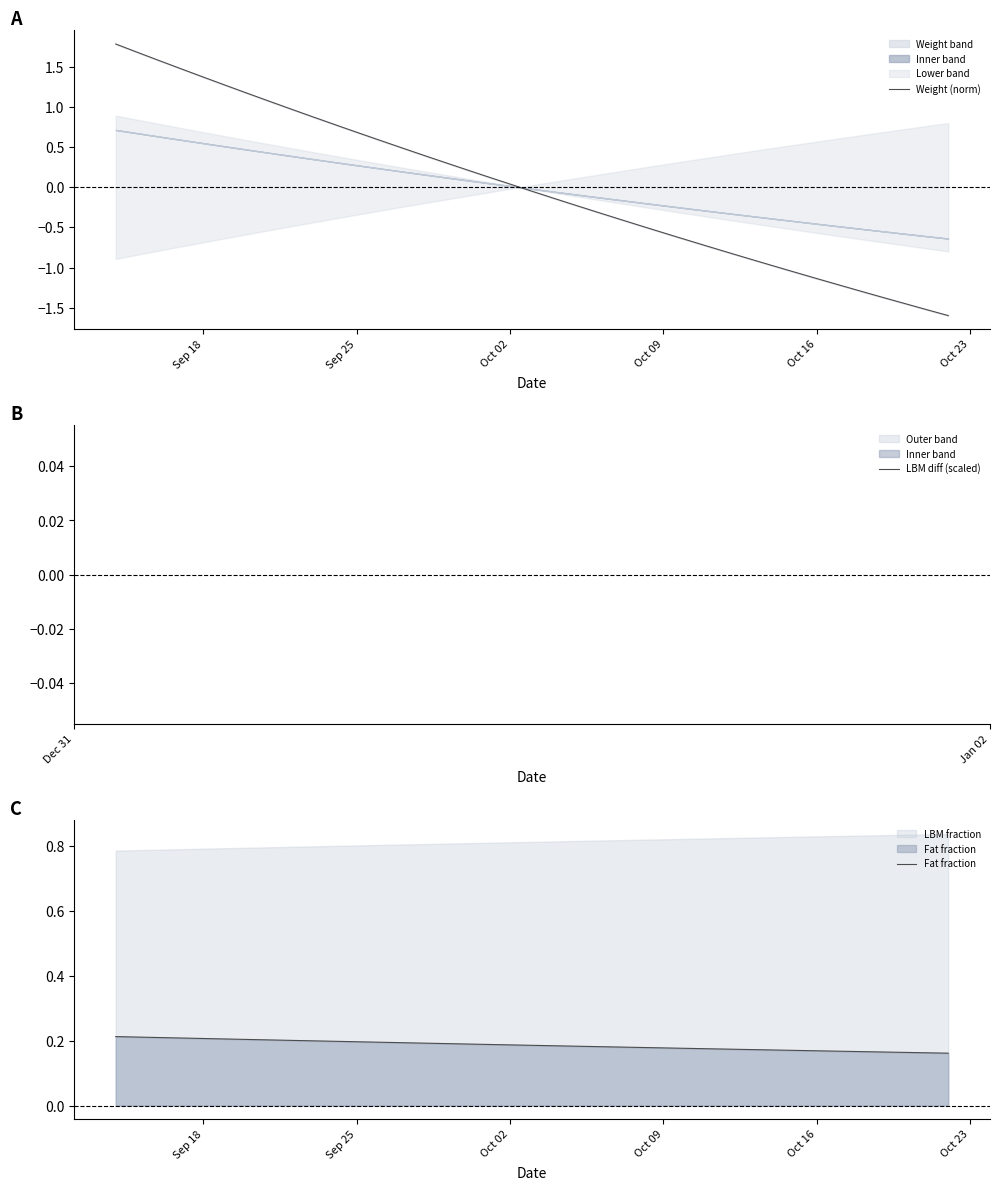

True or false: Fat fraction and LBM diff (scaled) cross at least once.

False